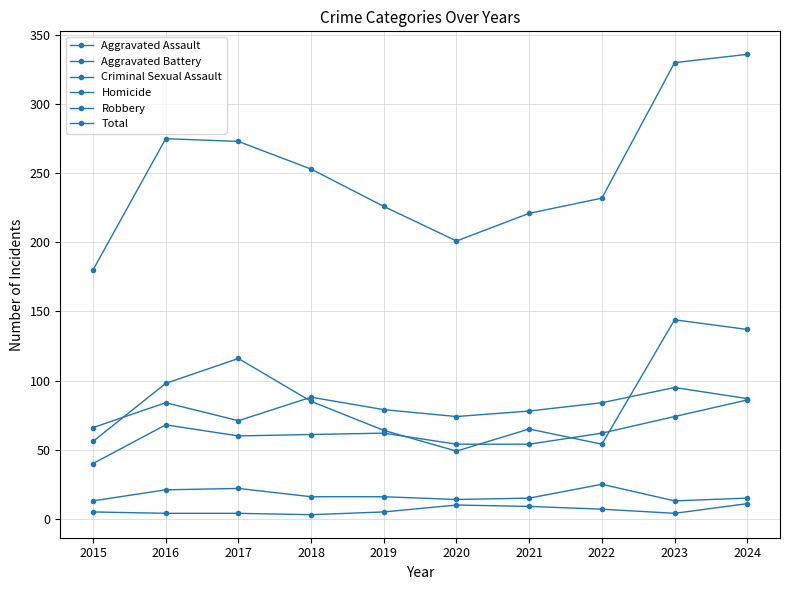

Is this an area chart (filled region under the line)?

No